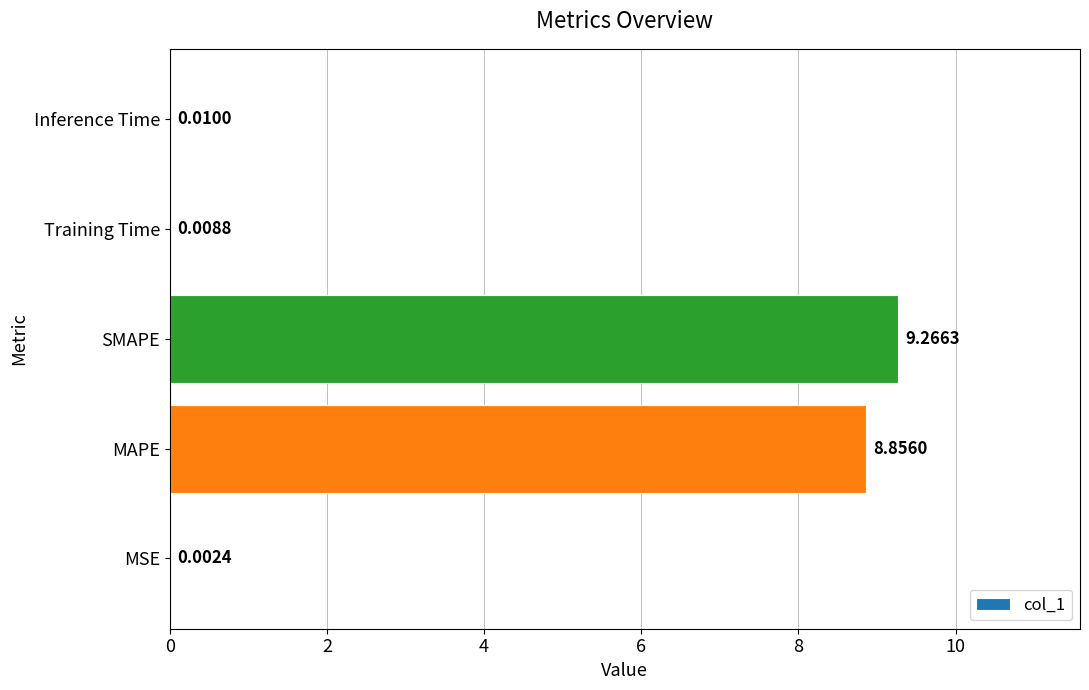

What is the change in value from MAPE to Inference Time?

-8.8